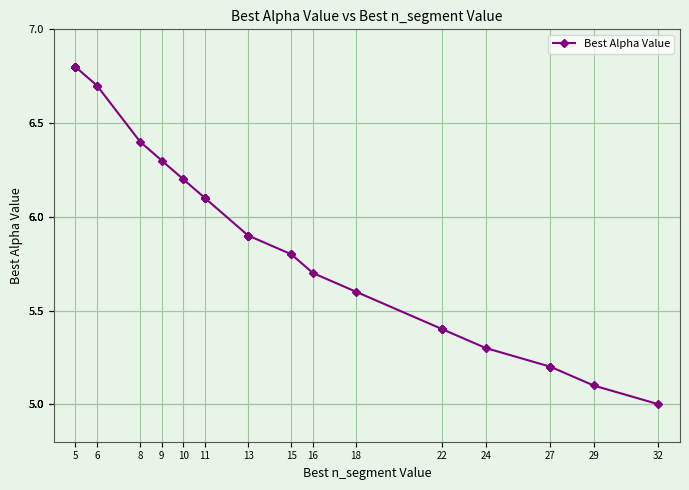

What is the label of the 32nd point from the right?

9